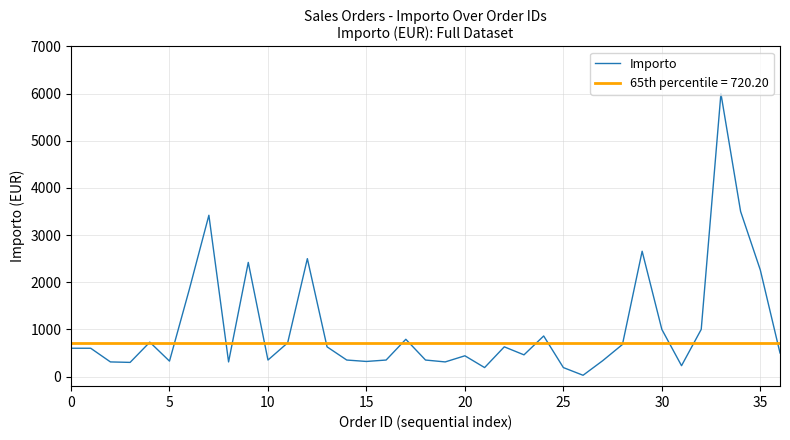

What is the label of the 11th point from the right?

26